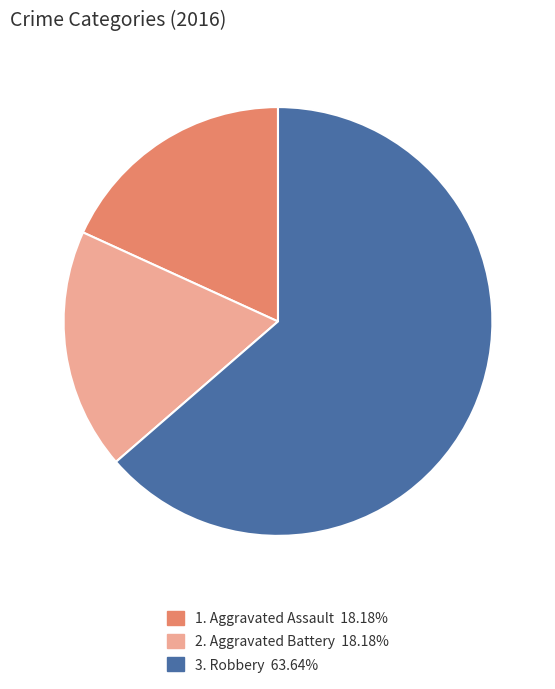

Is there any slice that represents more than half of the pie?

Yes